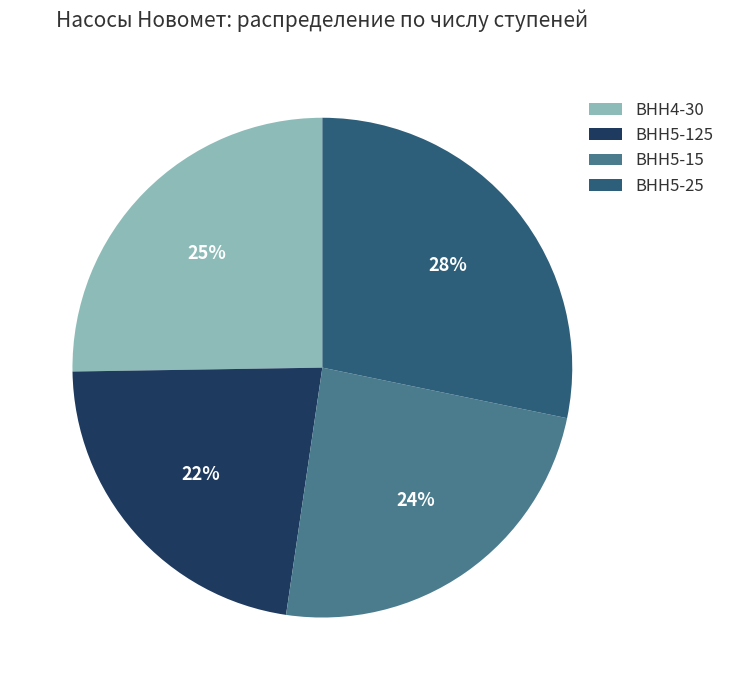

True or false: ВНН5-125 accounts for 22% of the total.

True